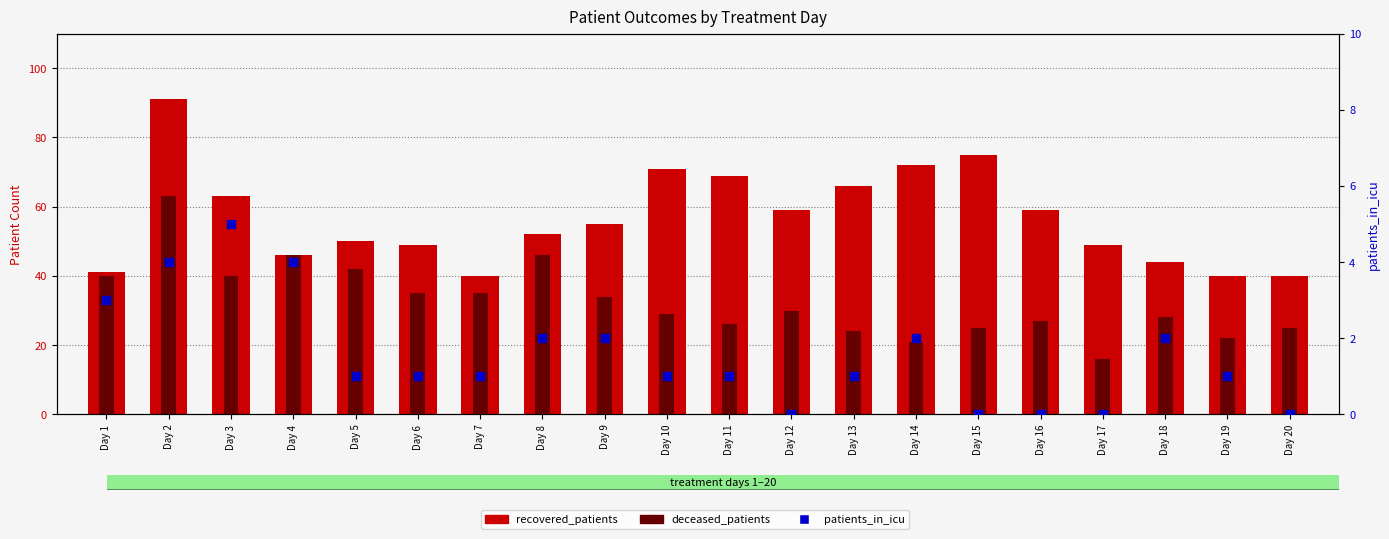

At which category is the sum across all series the highest?

Day 2